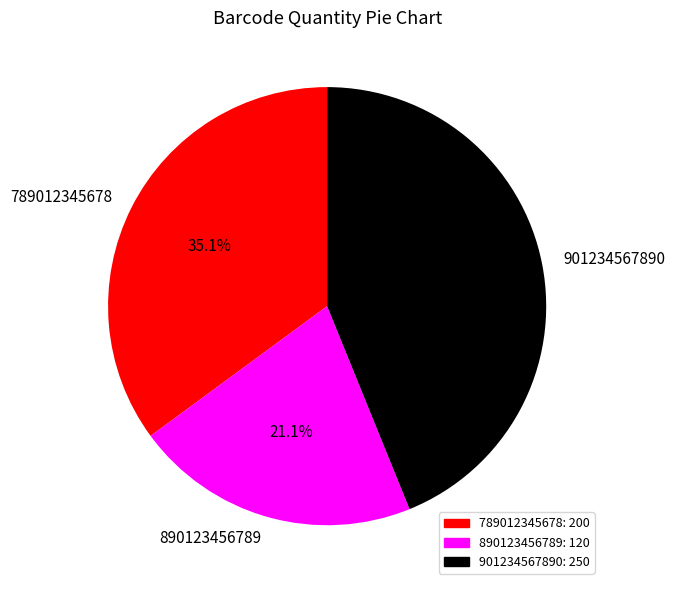

The 901234567890 slice represents 33% of the pie. True or false?

False